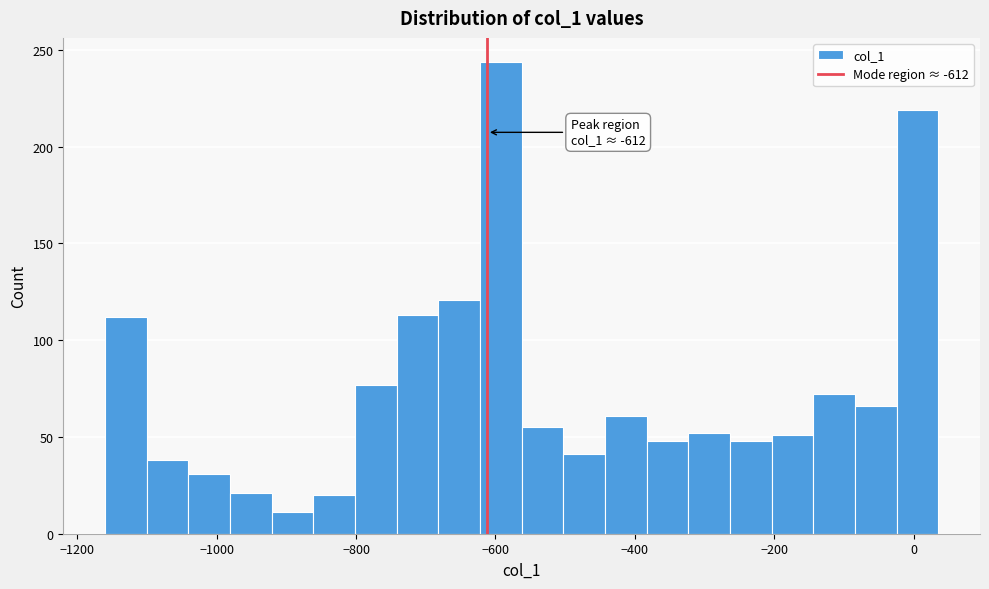

Read against the x-axis, roughly where is the centre of the tallest bar?

-600